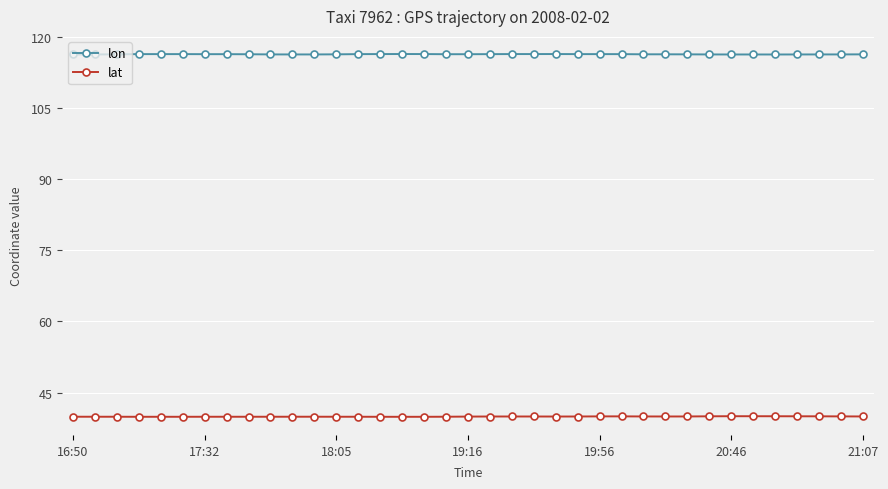

True or false: lon has more than 1 interior local peaks.

True